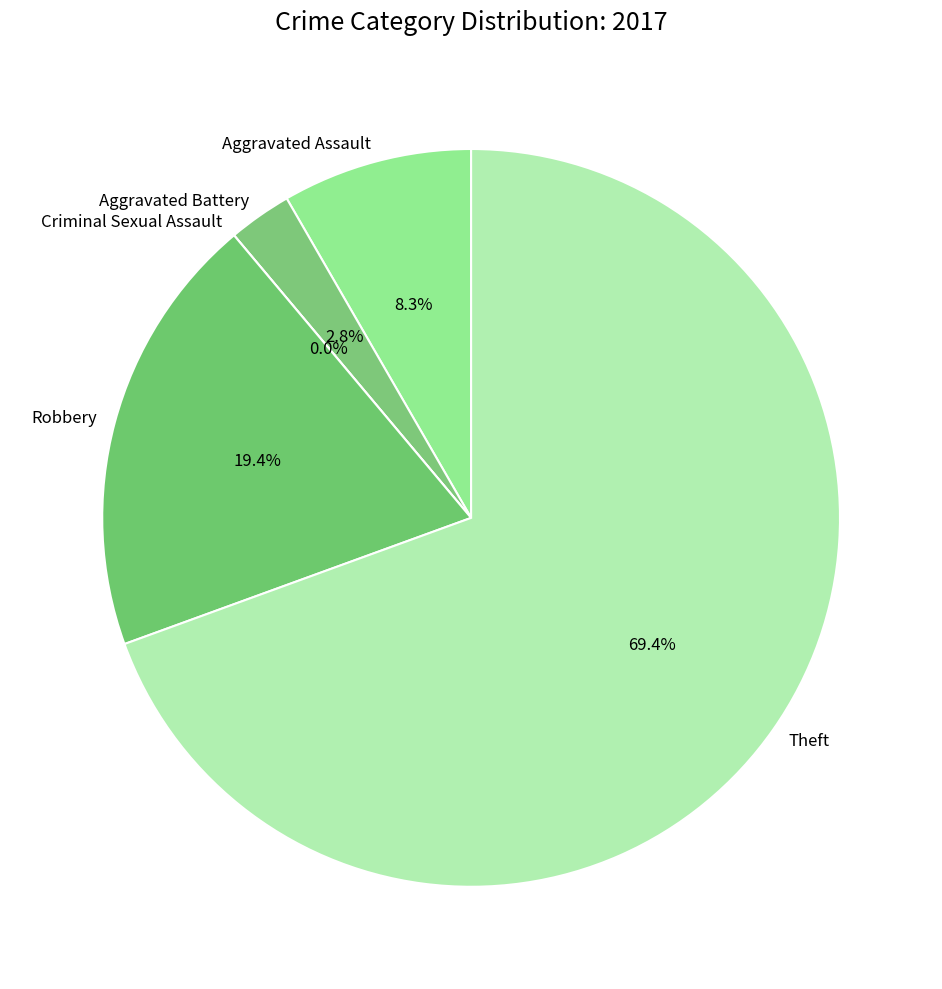

Is there a majority slice in this chart?

Yes